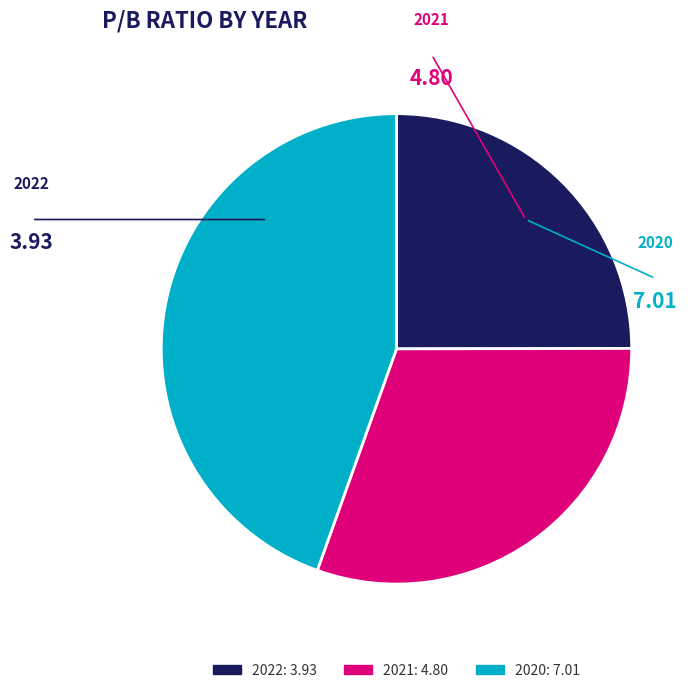

Rank the categories by value from lowest to highest.

2022, 2021, 2020